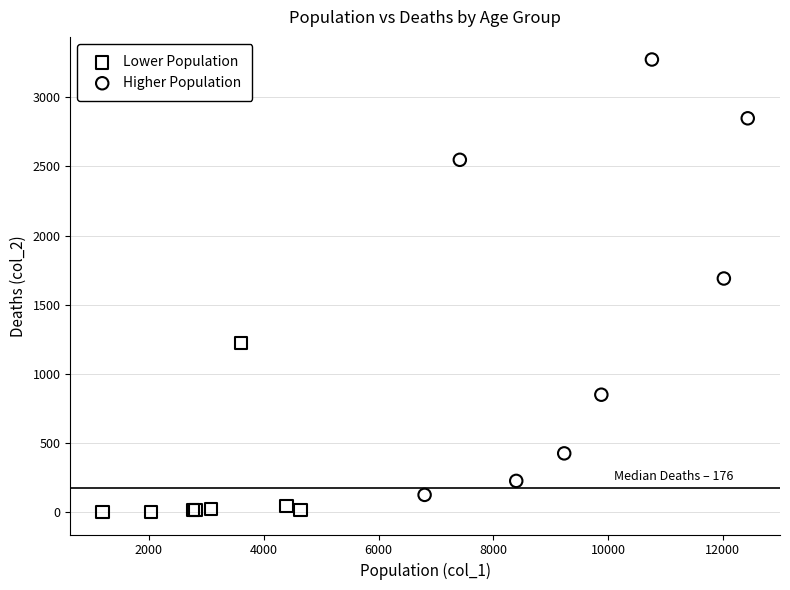

Which series contains the highest Y value?

Higher Population